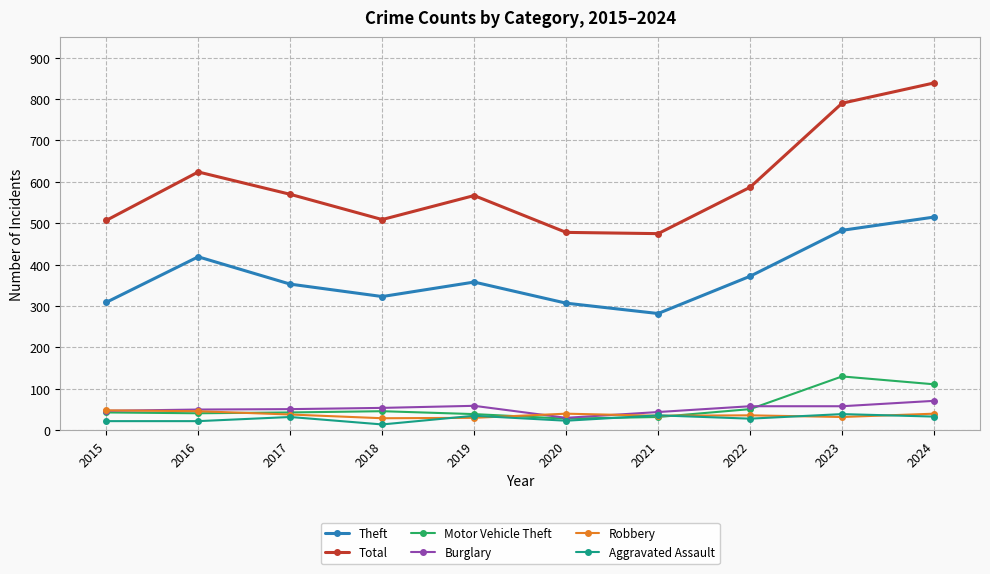

True or false: Theft and Aggravated Assault cross at least once.

False